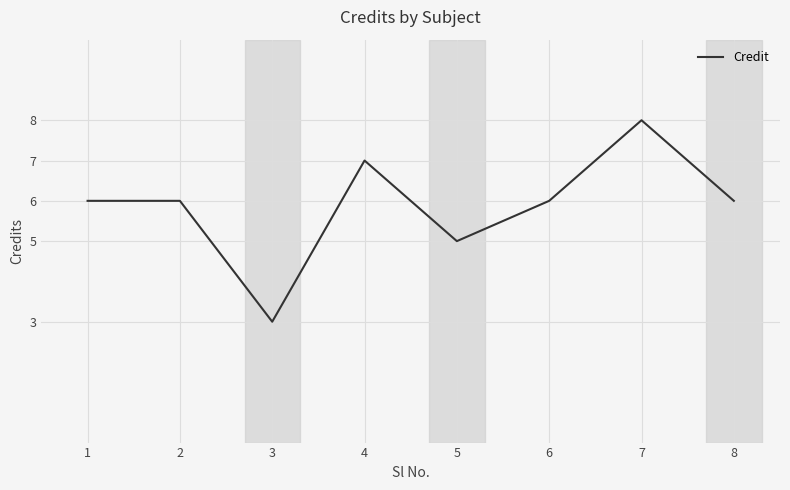

True or false: there are more than 0 points higher than both neighbors.

True